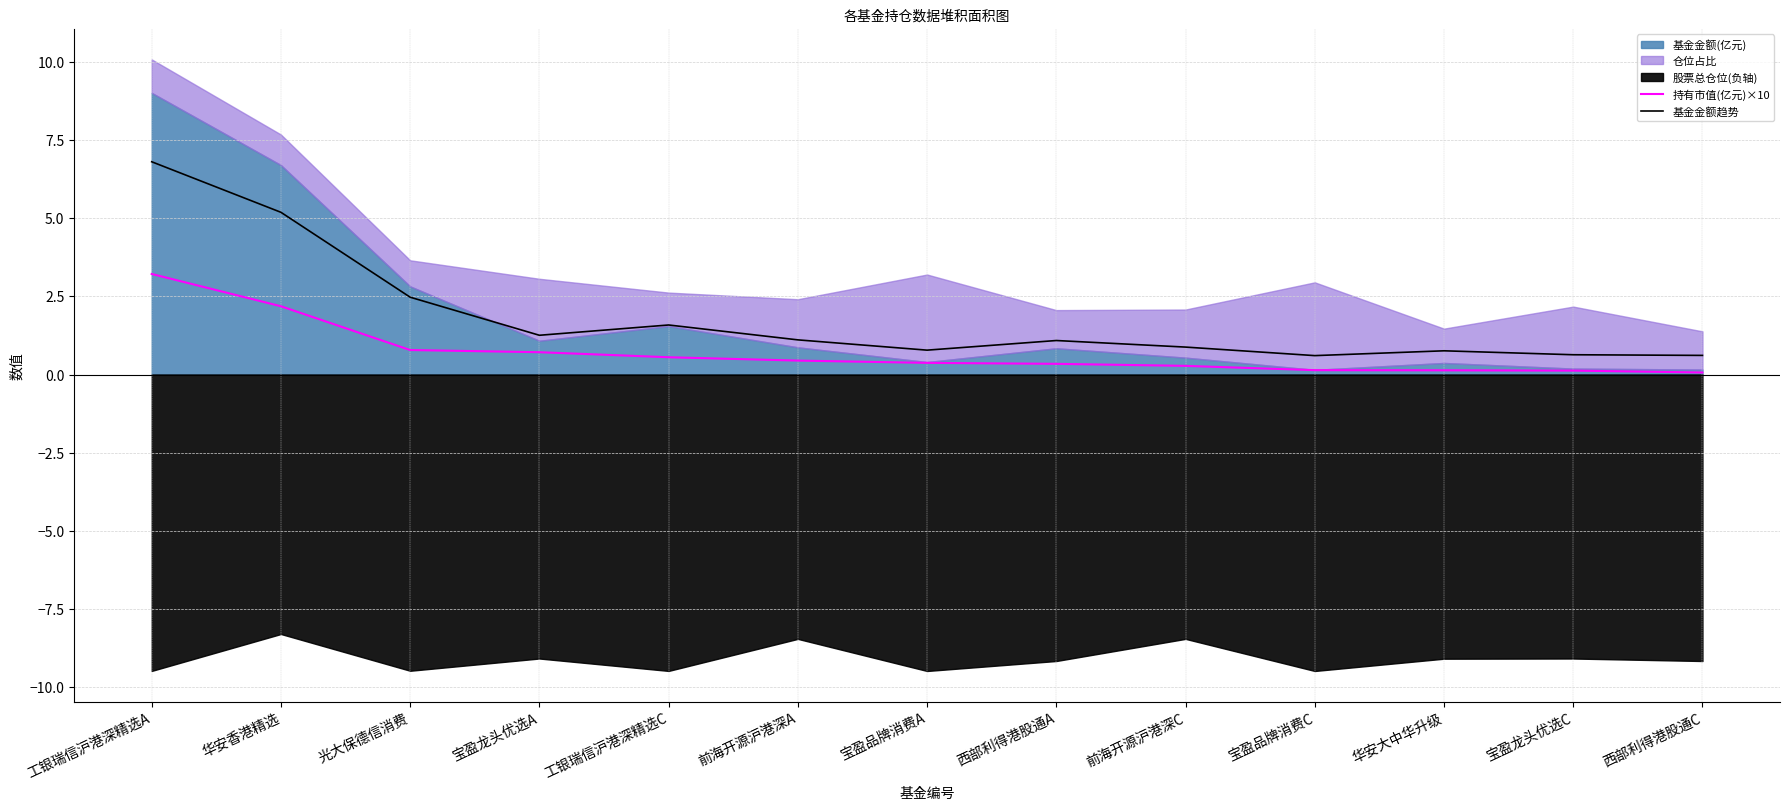

Where is 基金金额趋势 nearest to the value 3?

光大保德信消费